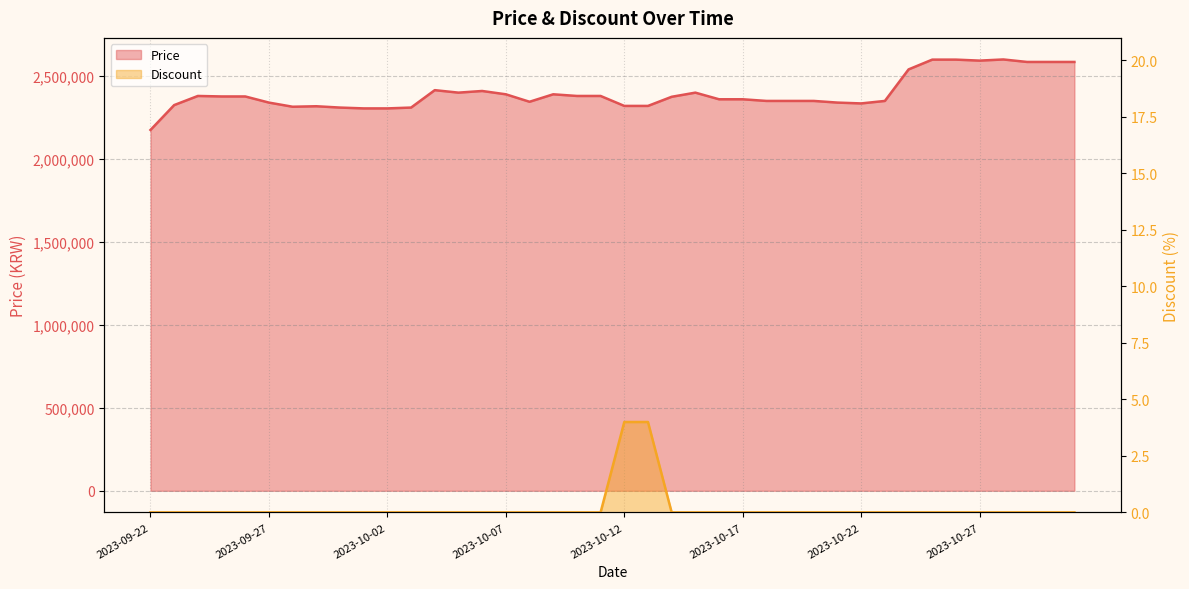

What is the difference between the maximum and second lowest values in the Discount series?

4